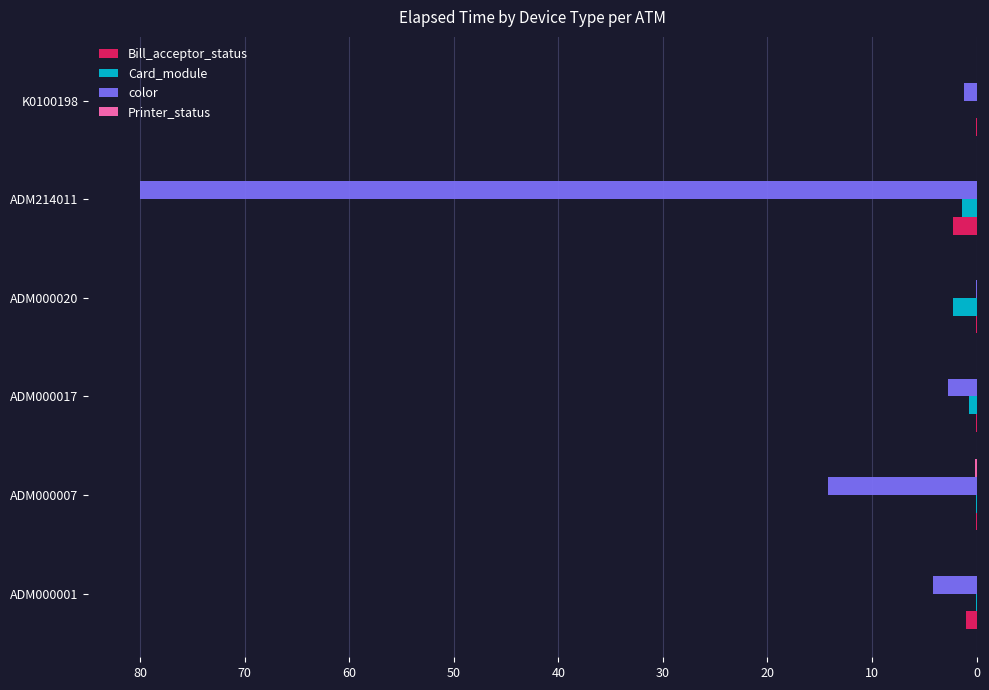

What is the highest value of the Card_module series?

2.3